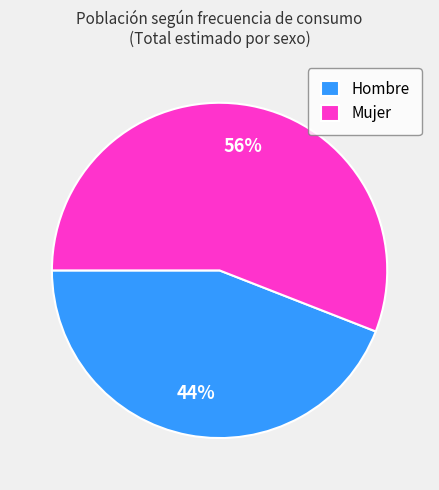

True or false: Hombre accounts for 44% of the total.

True